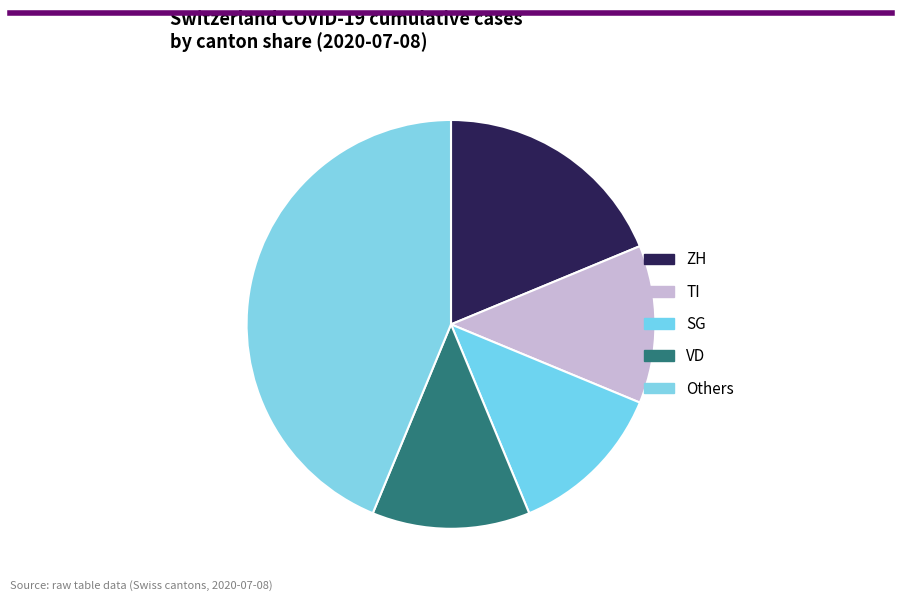

How many segments does this pie chart have?

5